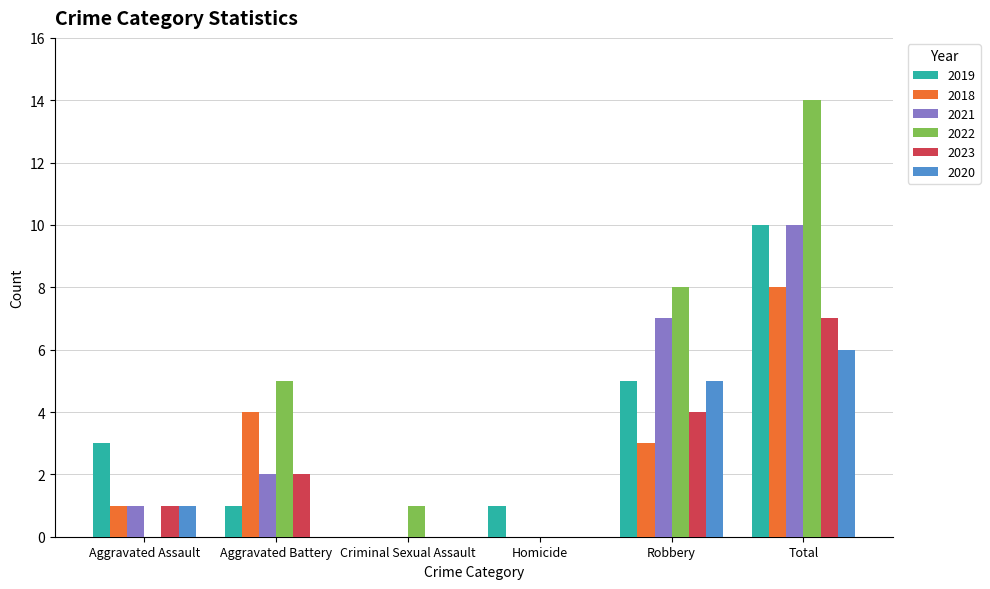

Reading left to right, what are all the values shown in this chart?

2019: Aggravated Assault=3	Aggravated Battery=1	Criminal Sexual Assault=0	Homicide=1	Robbery=5	Total=10
2018: Aggravated Assault=1	Aggravated Battery=4	Criminal Sexual Assault=0	Homicide=0	Robbery=3	Total=8
2021: Aggravated Assault=1	Aggravated Battery=2	Criminal Sexual Assault=0	Homicide=0	Robbery=7	Total=10
2022: Aggravated Assault=0	Aggravated Battery=5	Criminal Sexual Assault=1	Homicide=0	Robbery=8	Total=14
2023: Aggravated Assault=1	Aggravated Battery=2	Criminal Sexual Assault=0	Homicide=0	Robbery=4	Total=7
2020: Aggravated Assault=1	Aggravated Battery=0	Criminal Sexual Assault=0	Homicide=0	Robbery=5	Total=6